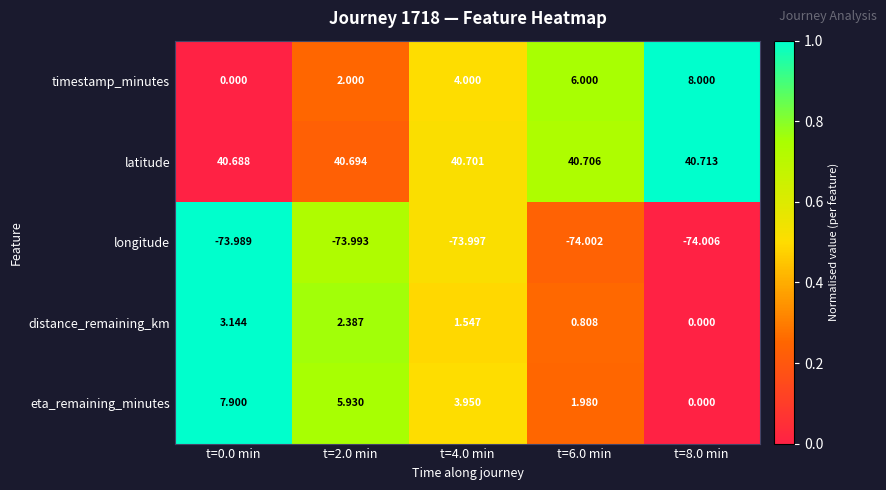

How many data points in eta_remaining_minutes are above 3?

3